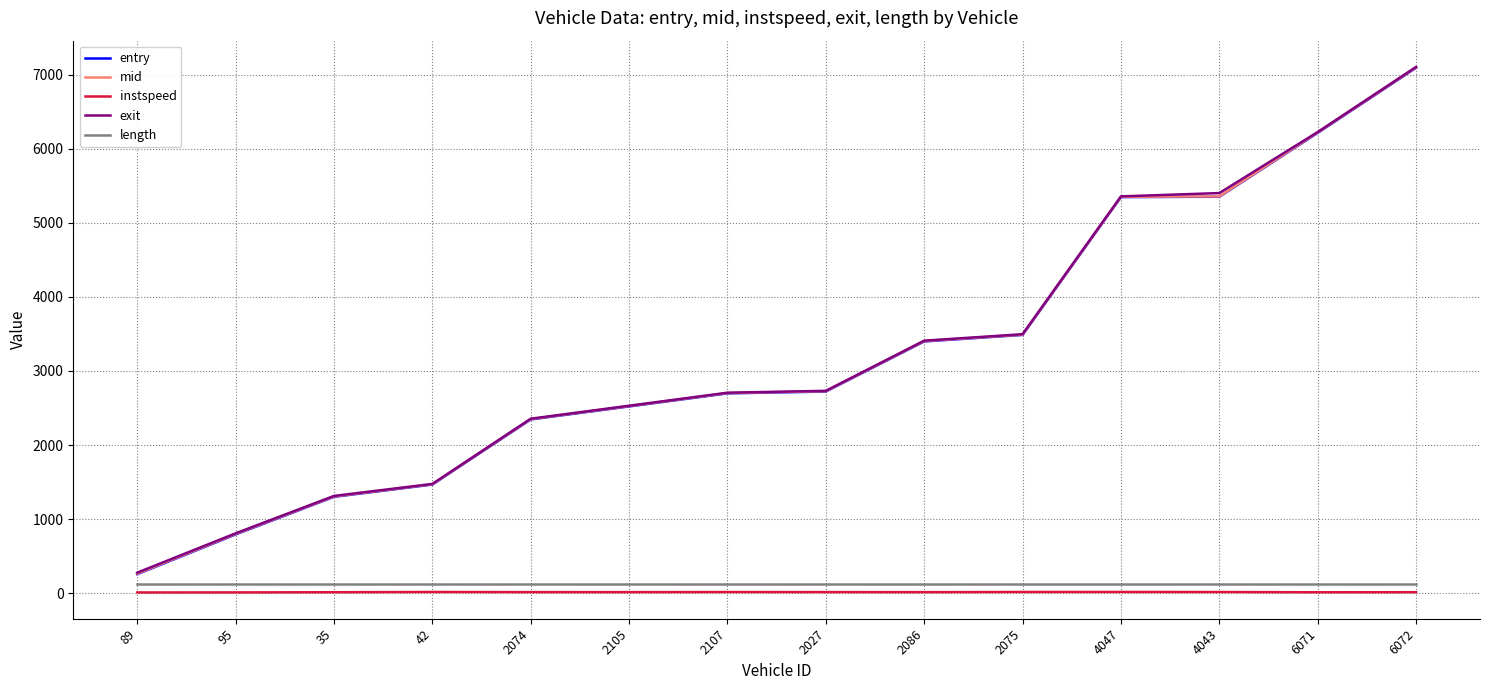

At which category is the sum across all series the highest?

6072